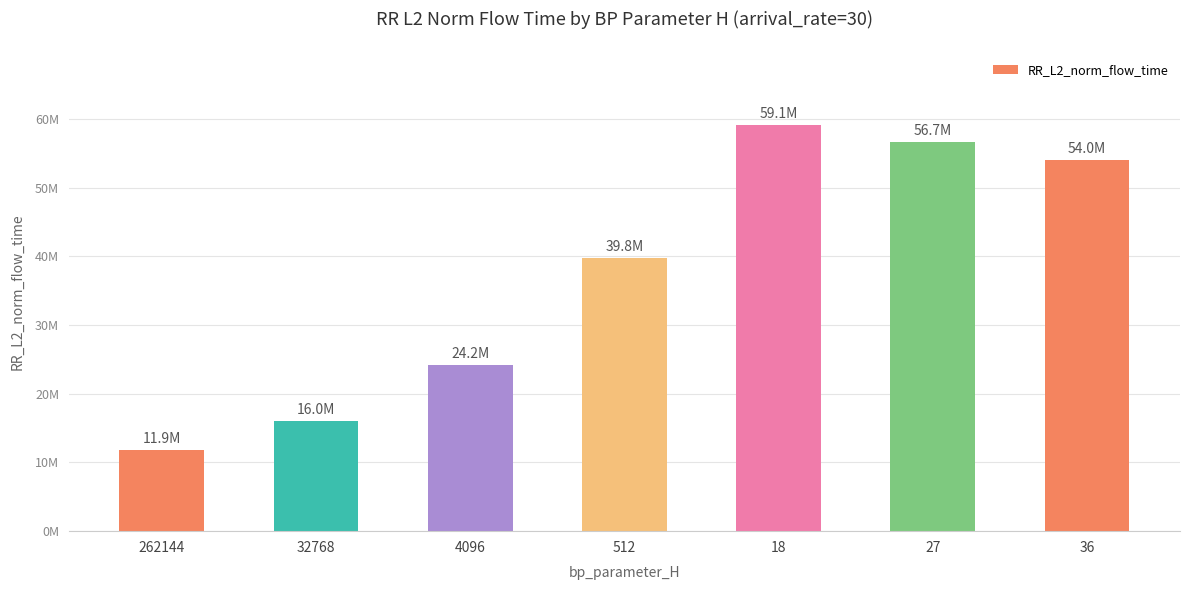

Between 18 and 4096, which is larger?

18